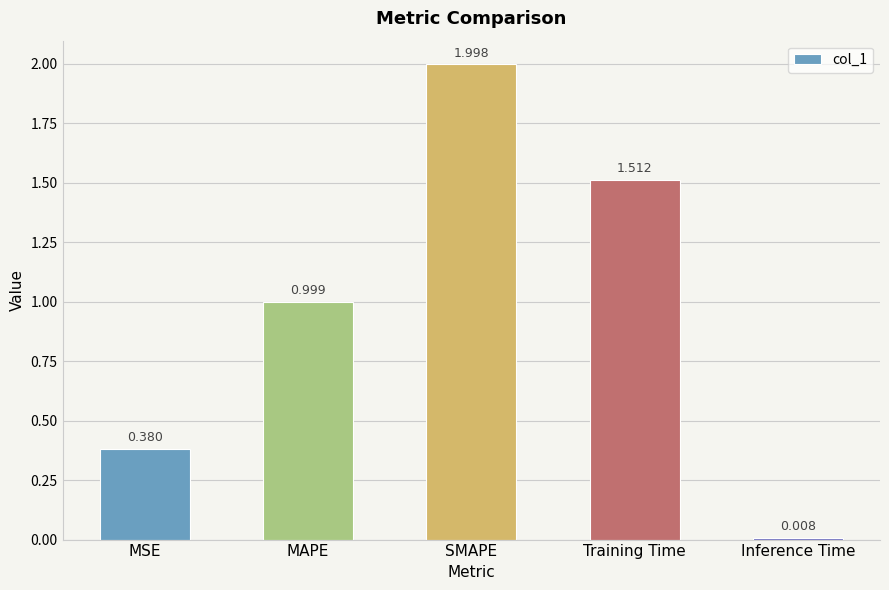

Which has a higher value, MAPE or Inference Time?

MAPE